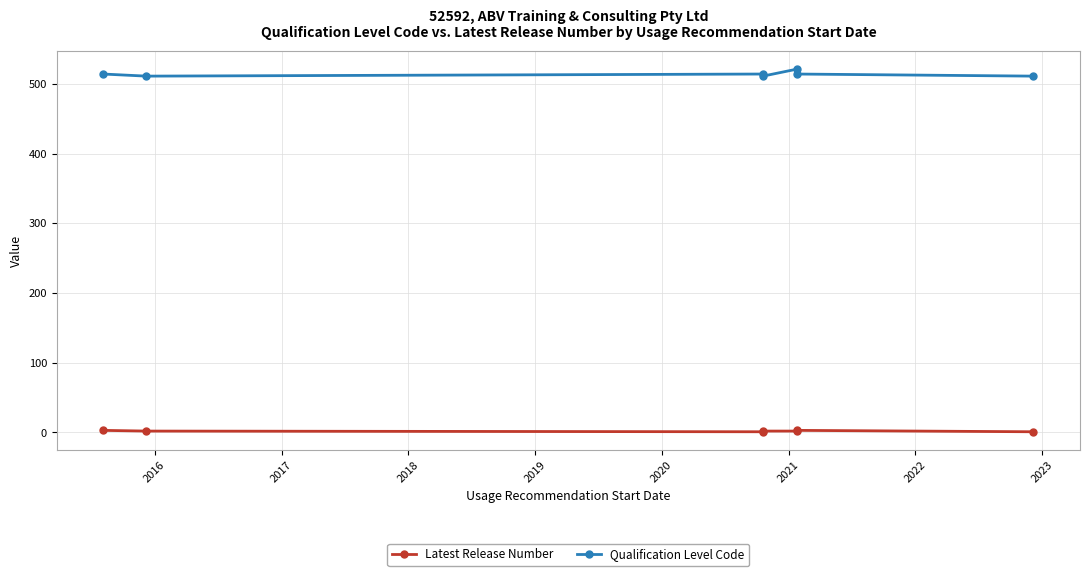

Where is the first local minimum for Qualification Level Code?

2016